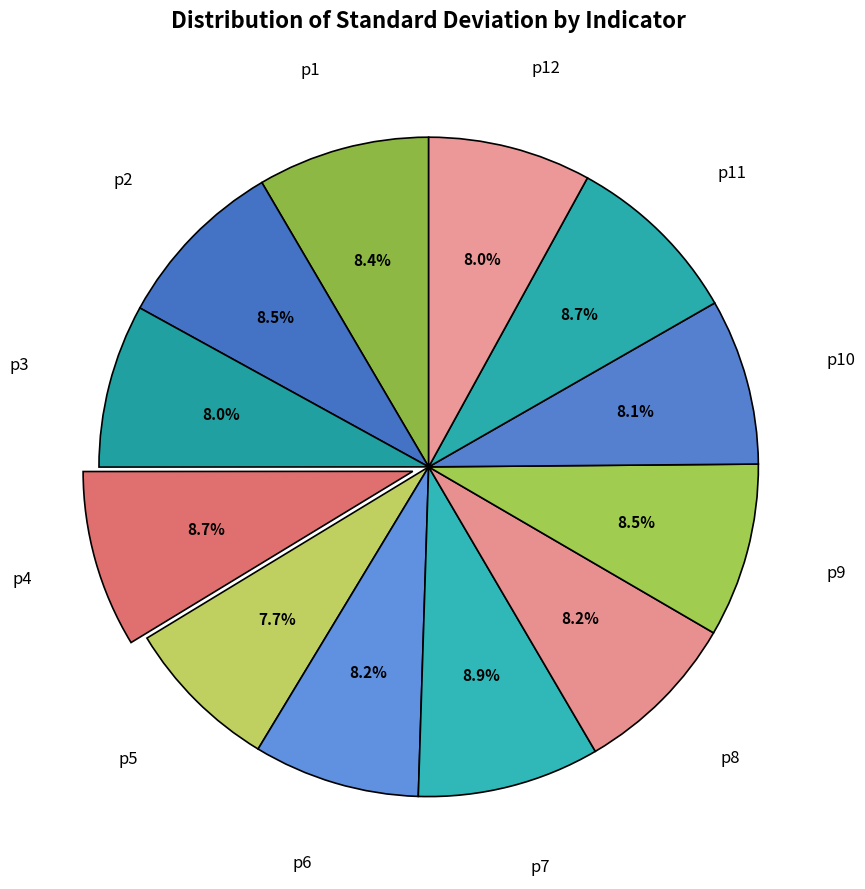

What percentage is the p10 slice, to the nearest percent?

8%